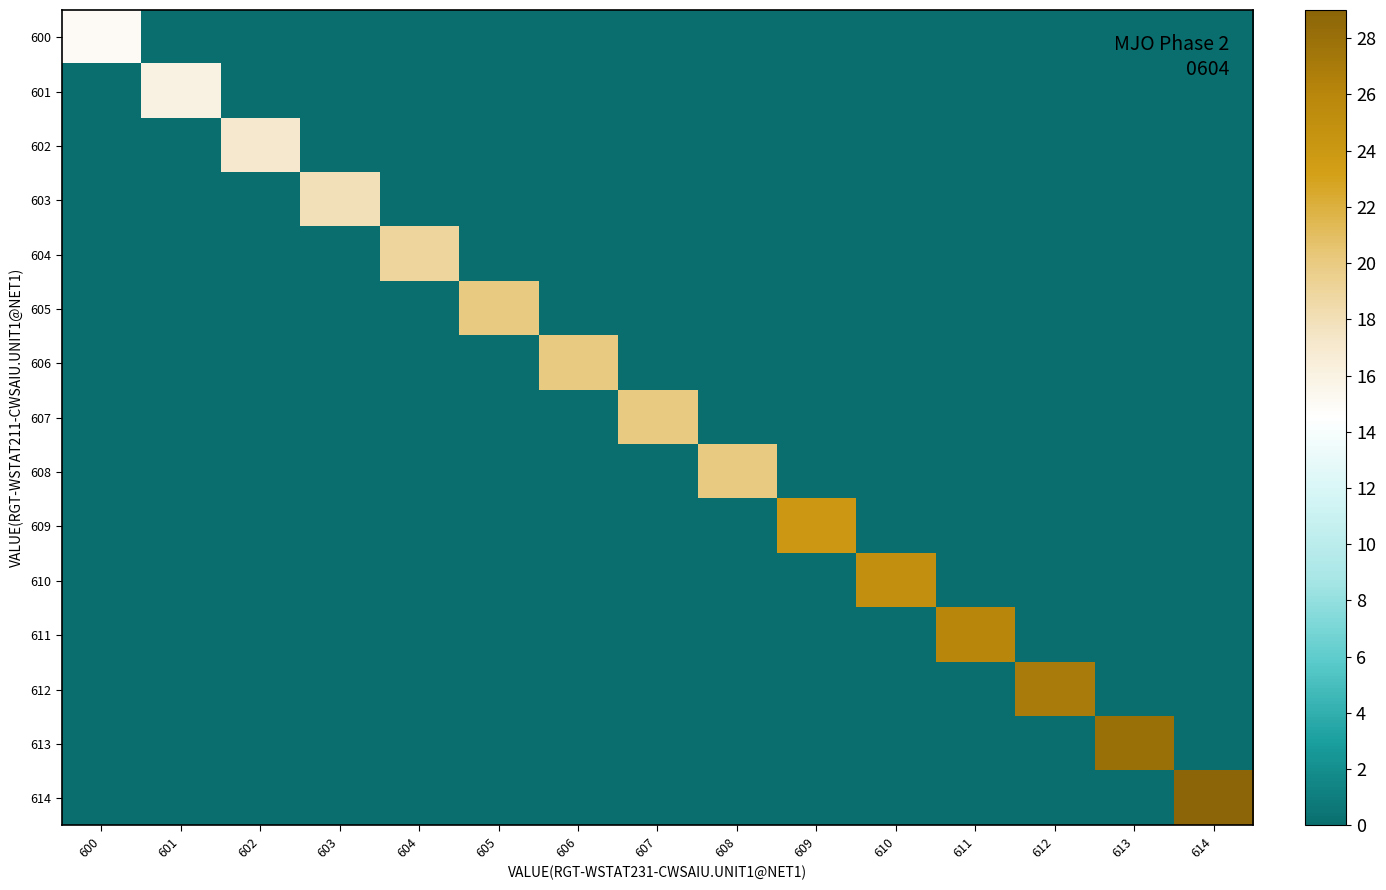

Reading left to right, list all the values displayed in this chart.

600: 600=15.0	601=0.0	602=0.0	603=0.0	604=0.0	605=0.0	606=0.0	607=0.0	608=0.0	609=0.0	610=0.0	611=0.0	612=0.0	613=0.0	614=0.0
601: 600=0.0	601=16.0	602=0.0	603=0.0	604=0.0	605=0.0	606=0.0	607=0.0	608=0.0	609=0.0	610=0.0	611=0.0	612=0.0	613=0.0	614=0.0
602: 600=0.0	601=0.0	602=17.0	603=0.0	604=0.0	605=0.0	606=0.0	607=0.0	608=0.0	609=0.0	610=0.0	611=0.0	612=0.0	613=0.0	614=0.0
603: 600=0.0	601=0.0	602=0.0	603=18.0	604=0.0	605=0.0	606=0.0	607=0.0	608=0.0	609=0.0	610=0.0	611=0.0	612=0.0	613=0.0	614=0.0
604: 600=0.0	601=0.0	602=0.0	603=0.0	604=19.0	605=0.0	606=0.0	607=0.0	608=0.0	609=0.0	610=0.0	611=0.0	612=0.0	613=0.0	614=0.0
605: 600=0.0	601=0.0	602=0.0	603=0.0	604=0.0	605=20.0	606=0.0	607=0.0	608=0.0	609=0.0	610=0.0	611=0.0	612=0.0	613=0.0	614=0.0
606: 600=0.0	601=0.0	602=0.0	603=0.0	604=0.0	605=0.0	606=20.0	607=0.0	608=0.0	609=0.0	610=0.0	611=0.0	612=0.0	613=0.0	614=0.0
607: 600=0.0	601=0.0	602=0.0	603=0.0	604=0.0	605=0.0	606=0.0	607=20.0	608=0.0	609=0.0	610=0.0	611=0.0	612=0.0	613=0.0	614=0.0
608: 600=0.0	601=0.0	602=0.0	603=0.0	604=0.0	605=0.0	606=0.0	607=0.0	608=20.0	609=0.0	610=0.0	611=0.0	612=0.0	613=0.0	614=0.0
609: 600=0.0	601=0.0	602=0.0	603=0.0	604=0.0	605=0.0	606=0.0	607=0.0	608=0.0	609=24.0	610=0.0	611=0.0	612=0.0	613=0.0	614=0.0
610: 600=0.0	601=0.0	602=0.0	603=0.0	604=0.0	605=0.0	606=0.0	607=0.0	608=0.0	609=0.0	610=25.0	611=0.0	612=0.0	613=0.0	614=0.0
611: 600=0.0	601=0.0	602=0.0	603=0.0	604=0.0	605=0.0	606=0.0	607=0.0	608=0.0	609=0.0	610=0.0	611=26.0	612=0.0	613=0.0	614=0.0
612: 600=0.0	601=0.0	602=0.0	603=0.0	604=0.0	605=0.0	606=0.0	607=0.0	608=0.0	609=0.0	610=0.0	611=0.0	612=27.0	613=0.0	614=0.0
613: 600=0.0	601=0.0	602=0.0	603=0.0	604=0.0	605=0.0	606=0.0	607=0.0	608=0.0	609=0.0	610=0.0	611=0.0	612=0.0	613=28.0	614=0.0
614: 600=0.0	601=0.0	602=0.0	603=0.0	604=0.0	605=0.0	606=0.0	607=0.0	608=0.0	609=0.0	610=0.0	611=0.0	612=0.0	613=0.0	614=29.0